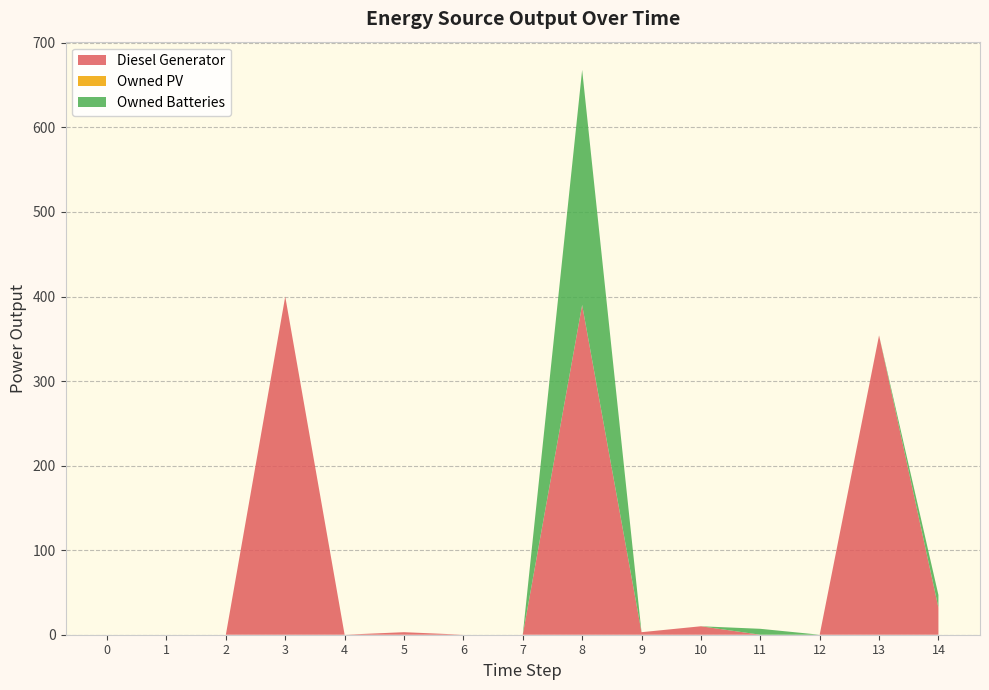

Reading right to left, extract all data points from this chart.

Diesel Generator: 32	354	0	0	10	3	390	0	0	3	0	400	0	0	0
Owned PV: 0	0	0	0	0	0	0	0	0	0	0	0	0	0	0
Owned Batteries: 15	0	0	7	0	0	278	0	0	0	0	0	0	0	0